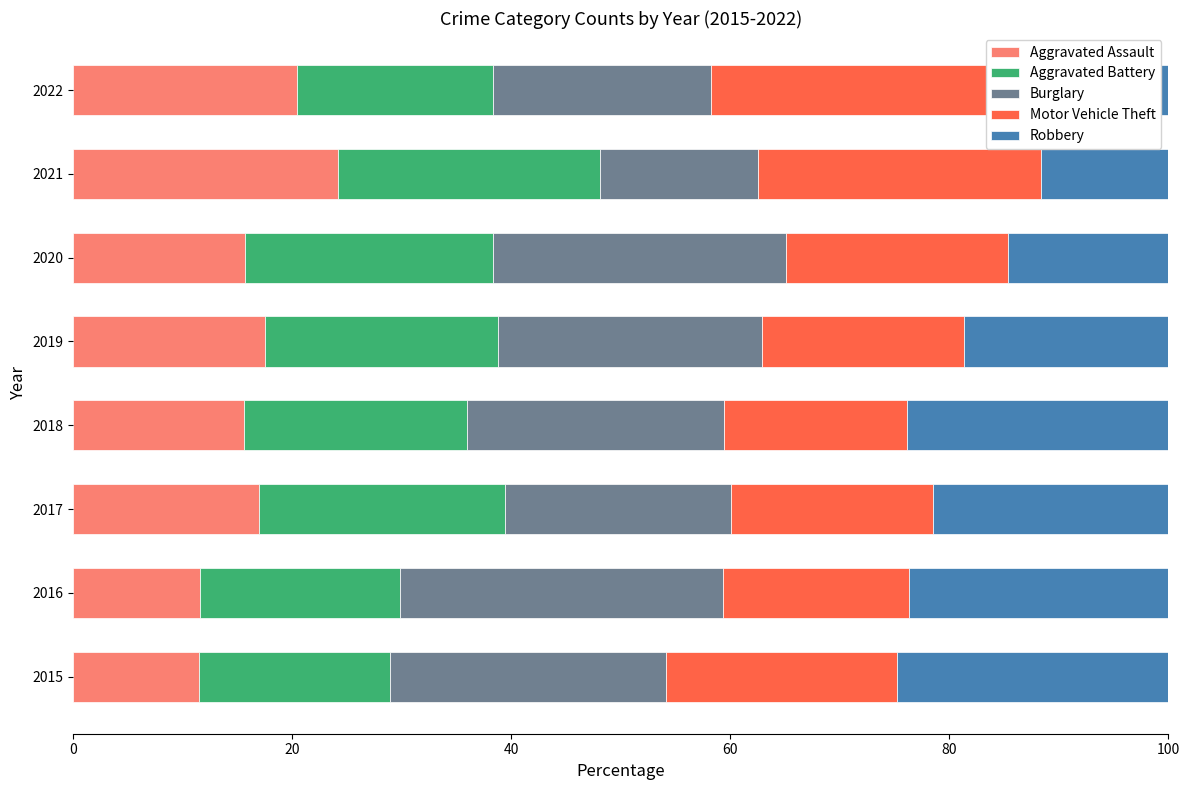

At 2016, list the series in order from largest to smallest.

Burglary, Robbery, Aggravated Battery, Motor Vehicle Theft, Aggravated Assault